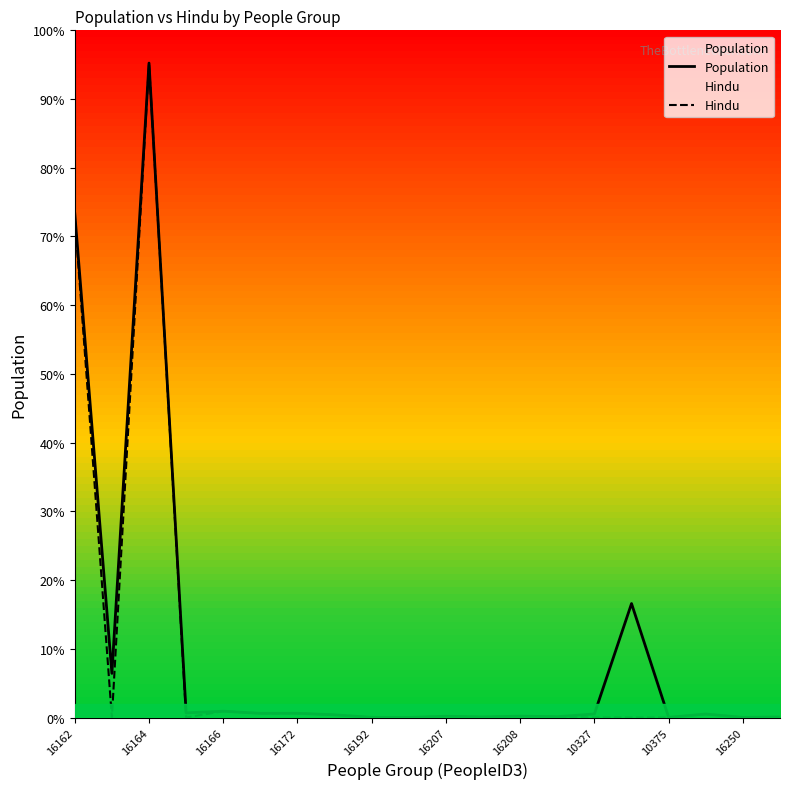

Reading left to right, extract all data points from this chart.

Population: 242230	21210	314610	2230	3030	2000	2030	1280	70	20	600	250	660	370	1710	54780	60	1670	40	250
Hindu: 240650	0	314610	0	3030	2000	2030	1280	70	20	600	250	660	350	0	0	0	1670	40	0